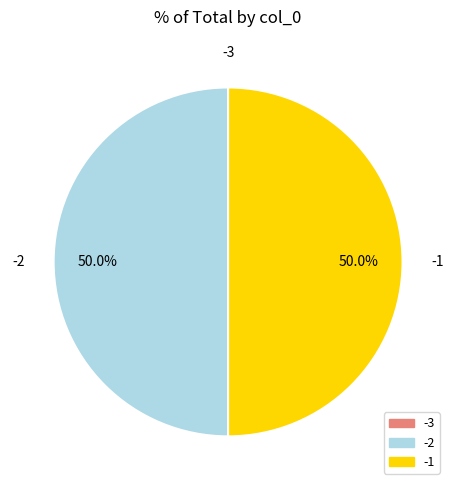

What percentage is NOT represented by -1?

50.0%